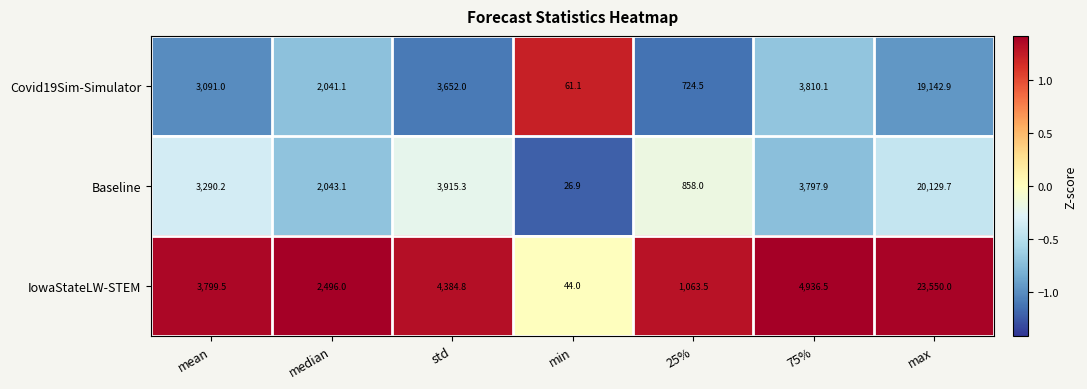

At which category is the sum across all series the highest?

max